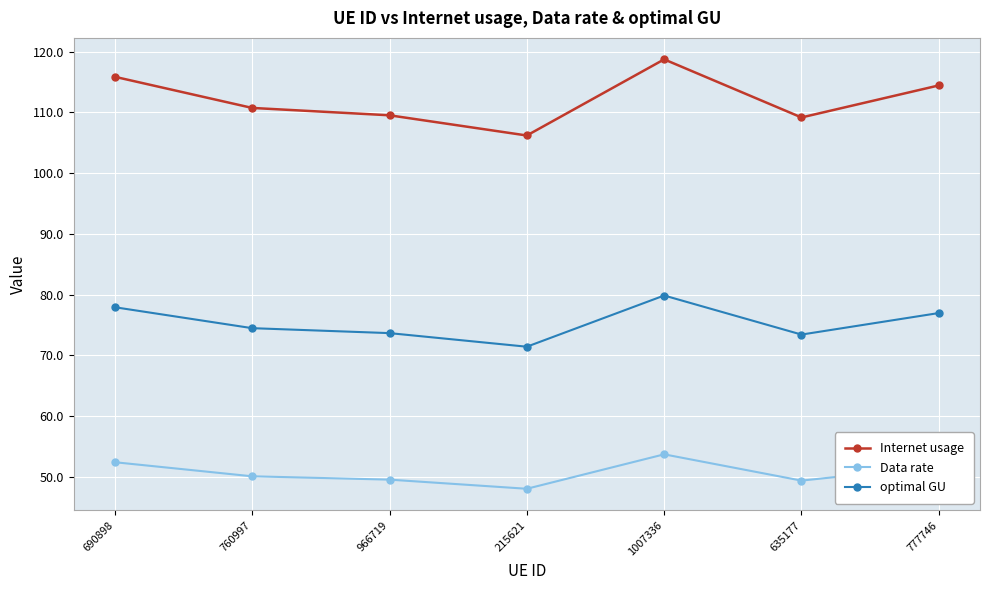

Count the number of data series in this chart.

3